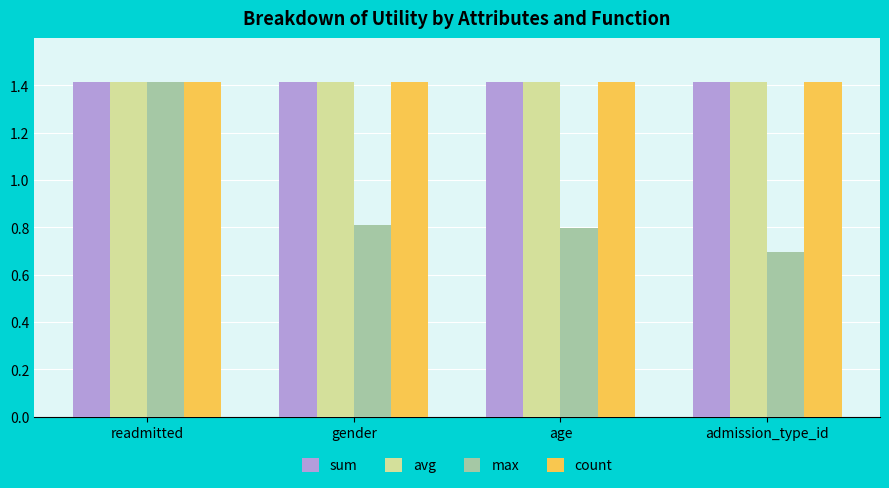

At which category is the sum across all series the highest?

readmitted